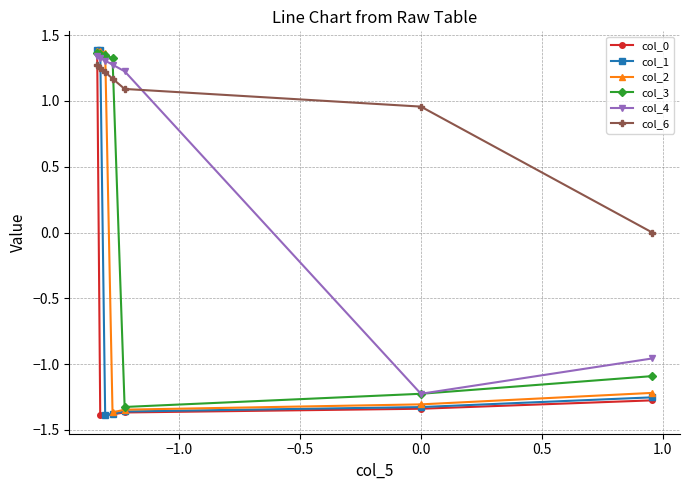

List the series in order of their overall mean, lowest first.

col_0, col_1, col_2, col_3, col_4, col_6